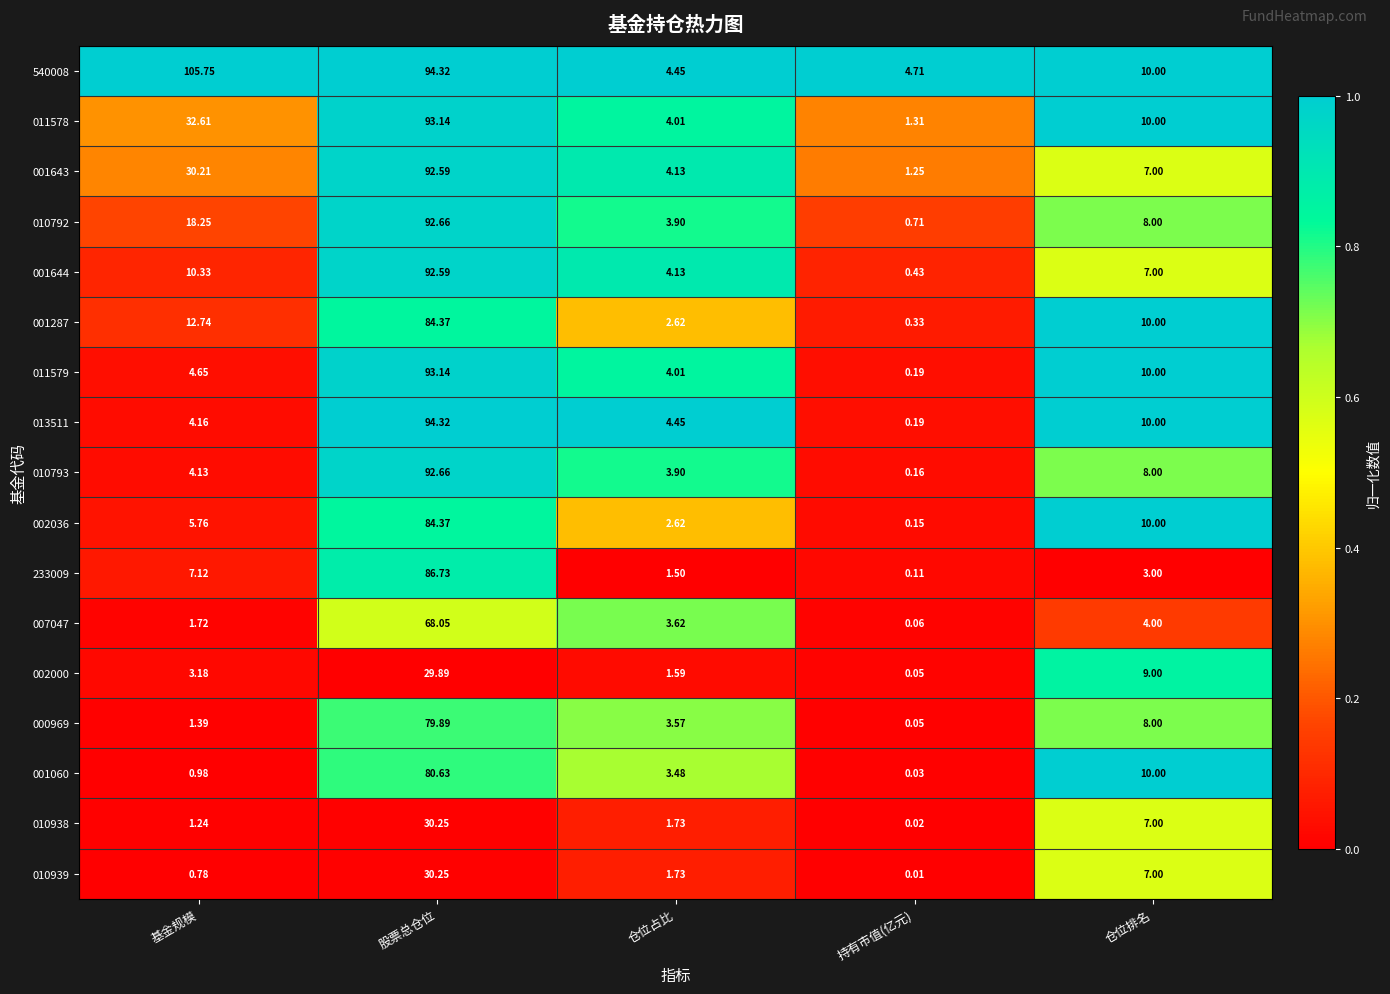

Rank the categories by 011578 value from lowest to highest.

持有市值(亿元), 仓位占比, 仓位排名, 基金规模, 股票总仓位